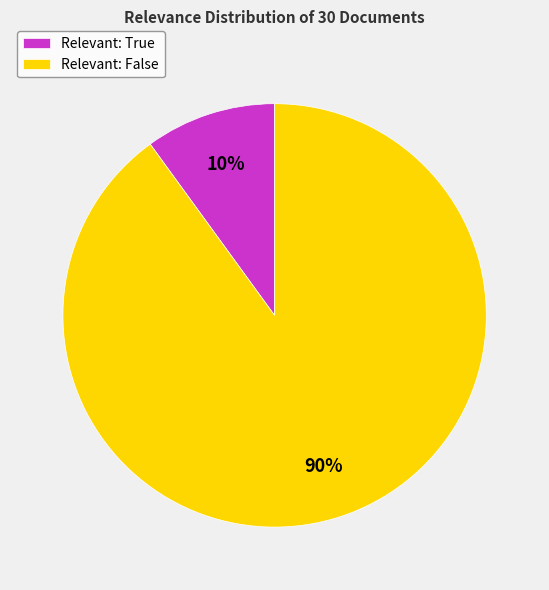

Is it true that Relevant: True is 10% of the pie?

True